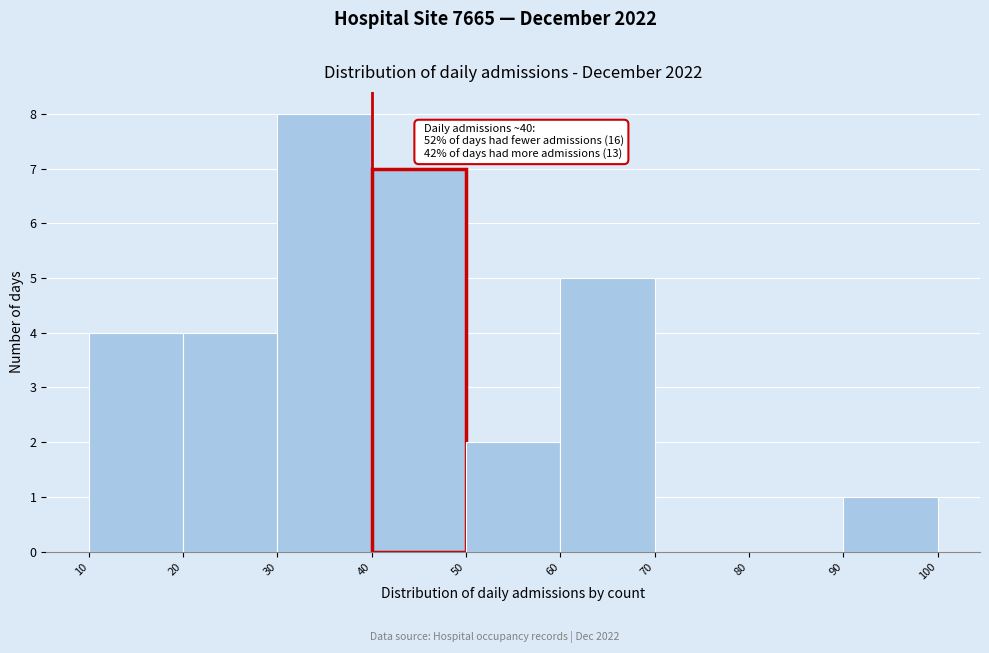

Over which range of the x-axis is the bar tallest?

30 to 40